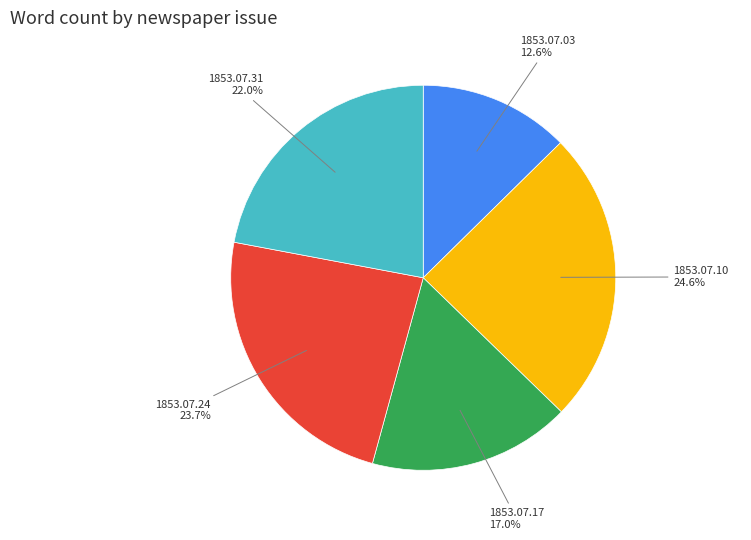

Is there a majority slice in this chart?

No